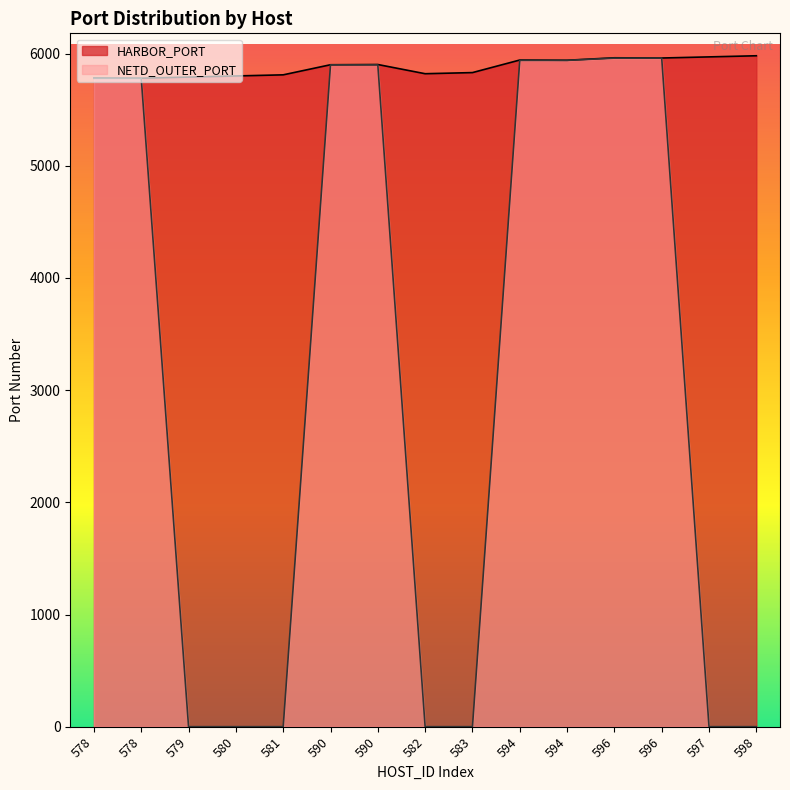

At which label is HARBOR_PORT closest to 5881?

590